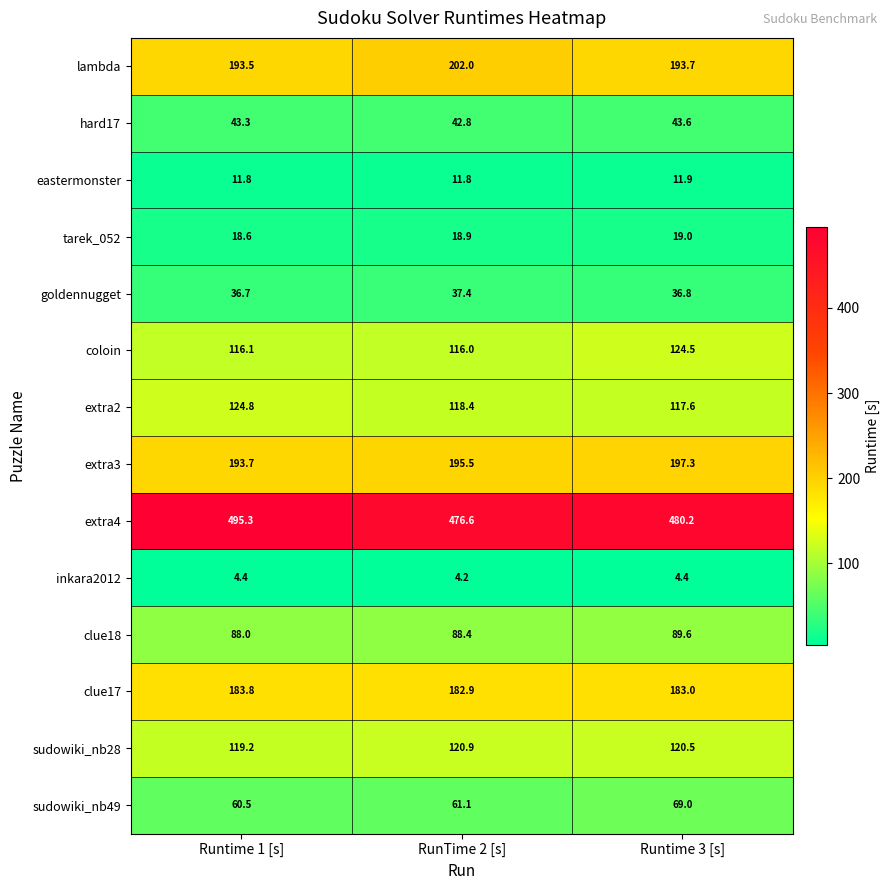

What is the maximum value shown in the chart?

495.3